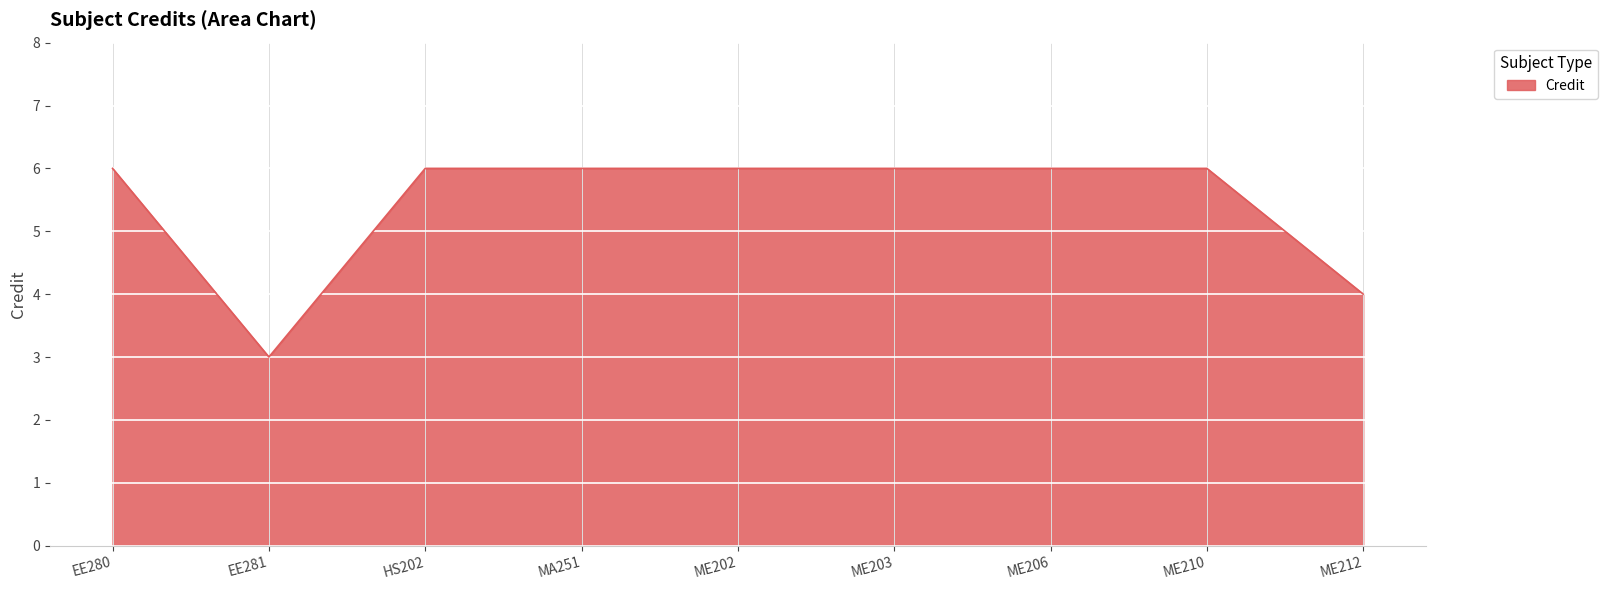

What is the maximum value shown in the chart?

6